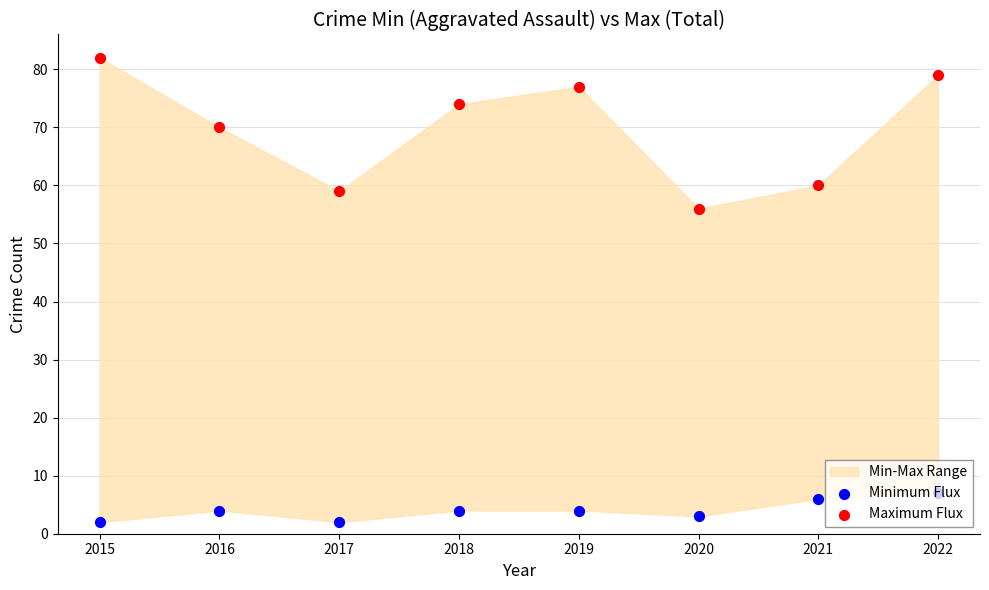

At which category is the sum across all series the highest?

2022